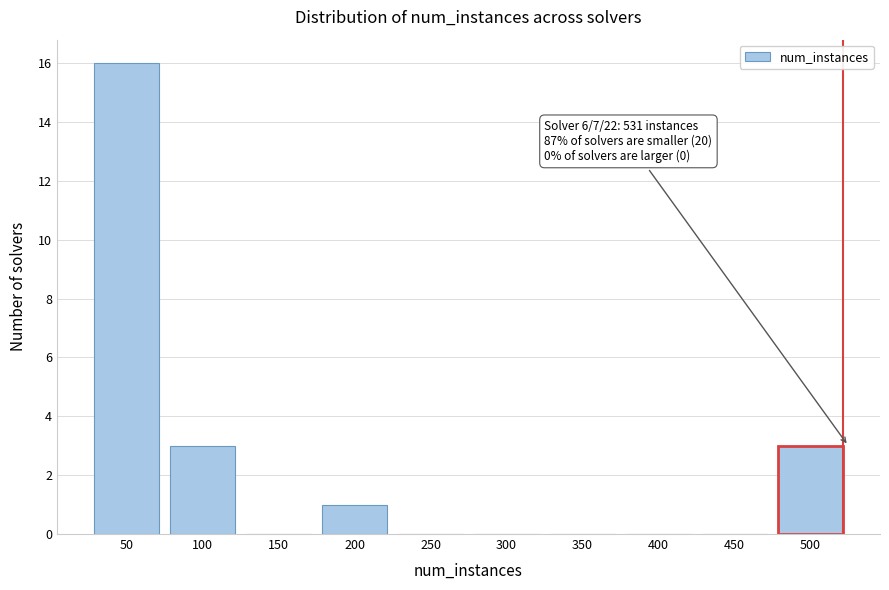

Reading left to right, list all the values displayed in this chart.

50=16	100=3	150=0	200=1	250=0	300=0	350=0	400=0	450=0	500=3